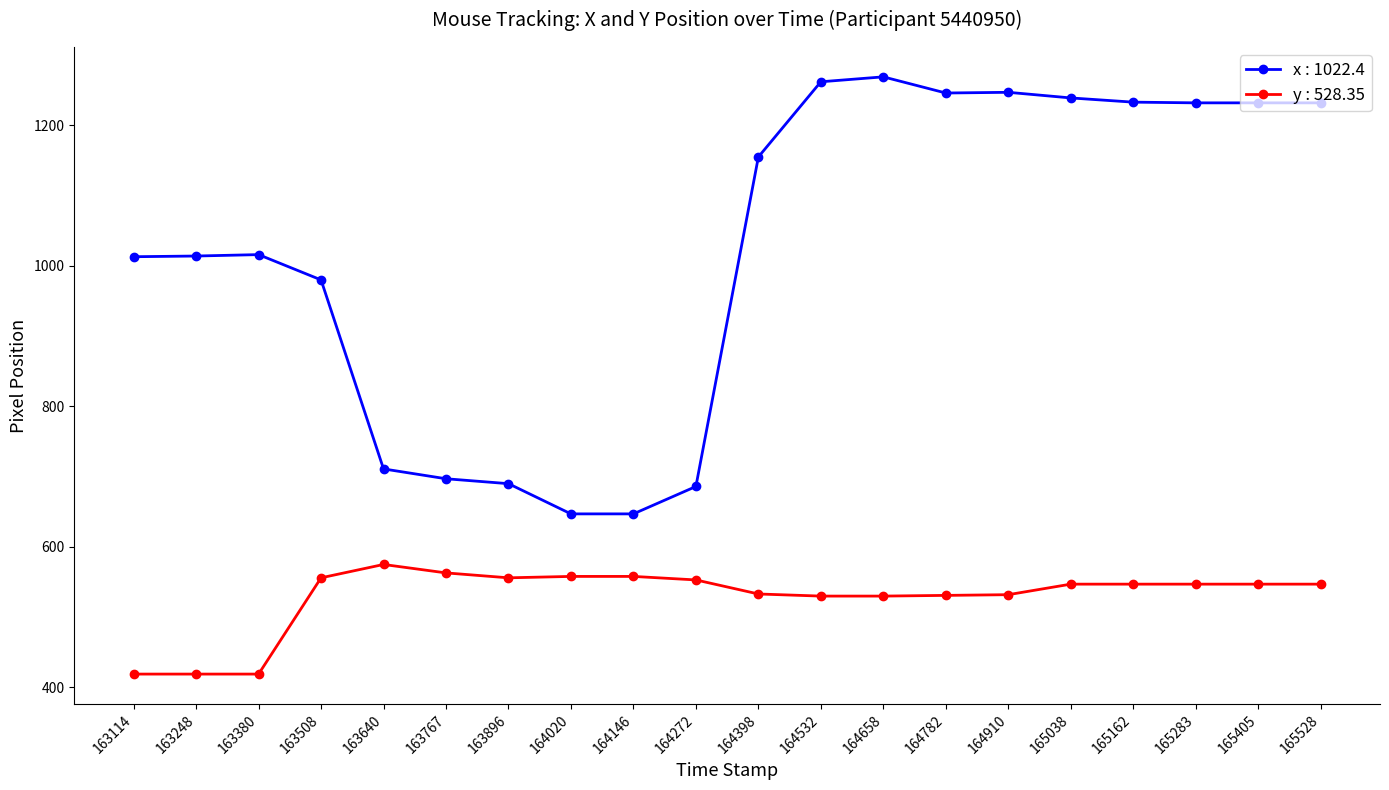

Rank the series by their maximum value, from highest to lowest.

x : 1022.4, y : 528.35